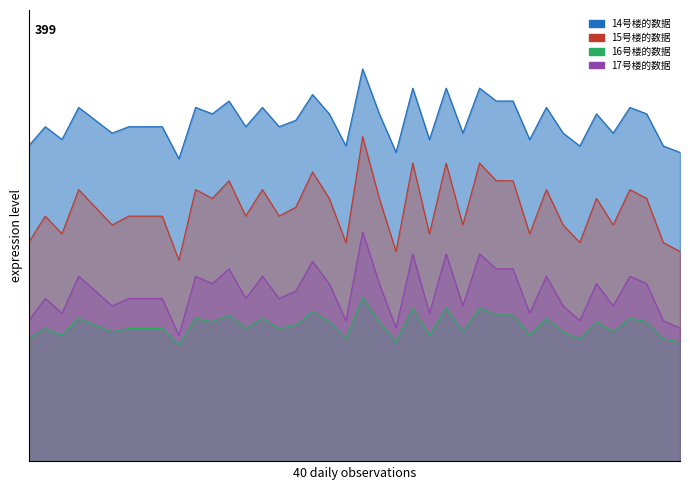

Reading left to right, extract all data points from this chart.

14号楼的数据: 2023-05-20=320.6	2023-05-21=340.2	2023-05-22=327.2	2023-05-23=359.8	2023-05-24=346.8	2023-05-25=333.7	2023-05-26=340.2	2023-05-27=340.2	2023-05-28=340.2	2023-05-29=307.6	2023-05-30=359.8	2023-05-31=353.3	2023-06-01=366.4	2023-06-02=340.2	2023-06-03=359.8	2023-06-04=340.2	2023-06-05=346.8	2023-06-06=372.9	2023-06-07=353.3	2023-06-08=320.6	2023-06-09=399.0	2023-06-10=353.3	2023-06-11=314.1	2023-06-12=379.4	2023-06-13=327.2	2023-06-14=379.4	2023-06-15=333.7	2023-06-16=379.4	2023-06-17=366.4	2023-06-18=366.4	2023-06-19=327.2	2023-06-20=359.8	2023-06-21=333.7	2023-06-22=320.6	2023-06-23=353.3	2023-06-24=333.7	2023-06-25=359.8	2023-06-26=353.3	2023-06-27=320.6	2023-06-28=314.1
15号楼的数据: 2023-05-20=143.0	2023-05-21=165.6	2023-05-22=150.6	2023-05-23=188.2	2023-05-24=173.2	2023-05-25=158.1	2023-05-26=165.6	2023-05-27=165.6	2023-05-28=165.6	2023-05-29=128.0	2023-05-30=188.2	2023-05-31=180.7	2023-06-01=195.8	2023-06-02=165.6	2023-06-03=188.2	2023-06-04=165.6	2023-06-05=173.2	2023-06-06=203.3	2023-06-07=180.7	2023-06-08=143.0	2023-06-09=233.4	2023-06-10=180.7	2023-06-11=135.5	2023-06-12=210.8	2023-06-13=150.6	2023-06-14=210.8	2023-06-15=158.1	2023-06-16=210.8	2023-06-17=195.8	2023-06-18=195.8	2023-06-19=150.6	2023-06-20=188.2	2023-06-21=158.1	2023-06-22=143.0	2023-06-23=180.7	2023-06-24=158.1	2023-06-25=188.2	2023-06-26=180.7	2023-06-27=143.0	2023-06-28=135.5
16号楼的数据: 2023-05-20=222.4	2023-05-21=249.4	2023-05-22=231.4	2023-05-23=276.3	2023-05-24=258.3	2023-05-25=240.4	2023-05-26=249.4	2023-05-27=249.4	2023-05-28=249.4	2023-05-29=204.5	2023-05-30=276.3	2023-05-31=267.3	2023-06-01=285.3	2023-06-02=249.4	2023-06-03=276.3	2023-06-04=249.4	2023-06-05=258.3	2023-06-06=294.3	2023-06-07=267.3	2023-06-08=222.4	2023-06-09=330.2	2023-06-10=267.3	2023-06-11=213.4	2023-06-12=303.2	2023-06-13=231.4	2023-06-14=303.2	2023-06-15=240.4	2023-06-16=303.2	2023-06-17=285.3	2023-06-18=285.3	2023-06-19=231.4	2023-06-20=276.3	2023-06-21=240.4	2023-06-22=222.4	2023-06-23=267.3	2023-06-24=240.4	2023-06-25=276.3	2023-06-26=267.3	2023-06-27=222.4	2023-06-28=213.4
17号楼的数据: 2023-05-20=124.7	2023-05-21=135.1	2023-05-22=128.2	2023-05-23=145.4	2023-05-24=138.5	2023-05-25=131.6	2023-05-26=135.1	2023-05-27=135.1	2023-05-28=135.1	2023-05-29=117.8	2023-05-30=145.4	2023-05-31=142.0	2023-06-01=148.9	2023-06-02=135.1	2023-06-03=145.4	2023-06-04=135.1	2023-06-05=138.5	2023-06-06=152.3	2023-06-07=142.0	2023-06-08=124.7	2023-06-09=166.1	2023-06-10=142.0	2023-06-11=121.3	2023-06-12=155.8	2023-06-13=128.2	2023-06-14=155.8	2023-06-15=131.6	2023-06-16=155.8	2023-06-17=148.9	2023-06-18=148.9	2023-06-19=128.2	2023-06-20=145.4	2023-06-21=131.6	2023-06-22=124.7	2023-06-23=142.0	2023-06-24=131.6	2023-06-25=145.4	2023-06-26=142.0	2023-06-27=124.7	2023-06-28=121.3